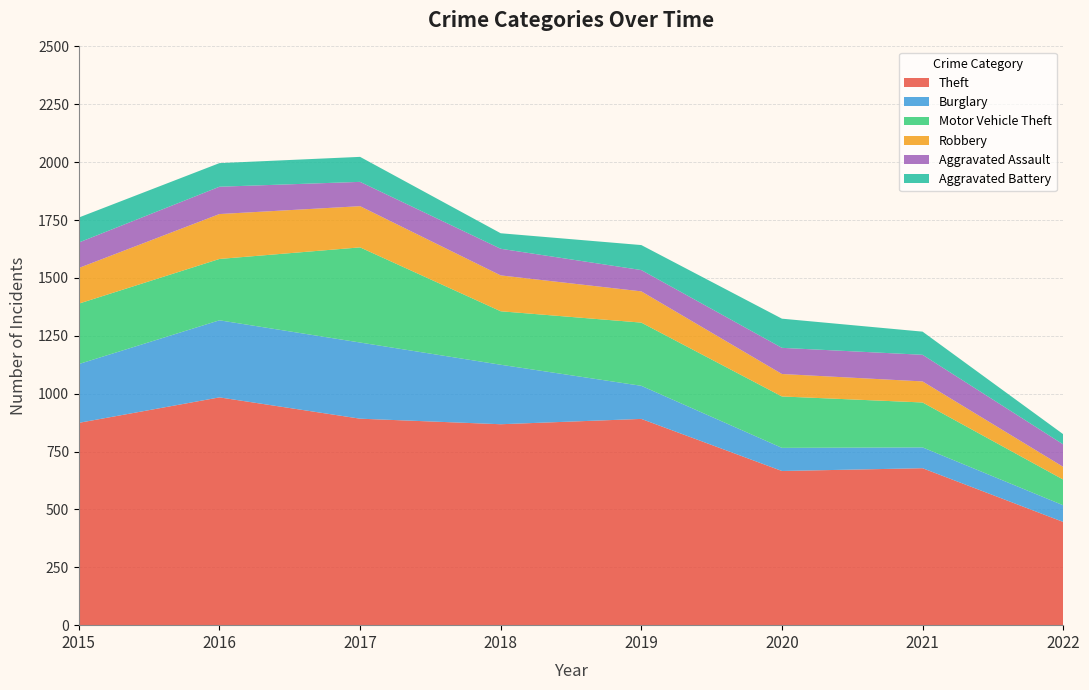

Reading left to right, transcribe all the data shown in this chart.

Theft: 874	984	892	868	891	666	678	446
Burglary: 254	333	329	257	143	100	90	72
Motor Vehicle Theft: 261	265	411	231	273	222	194	111
Robbery: 154	194	178	155	135	97	91	55
Aggravated Assault: 110	118	105	115	92	113	115	97
Aggravated Battery: 108	102	108	67	108	126	100	44